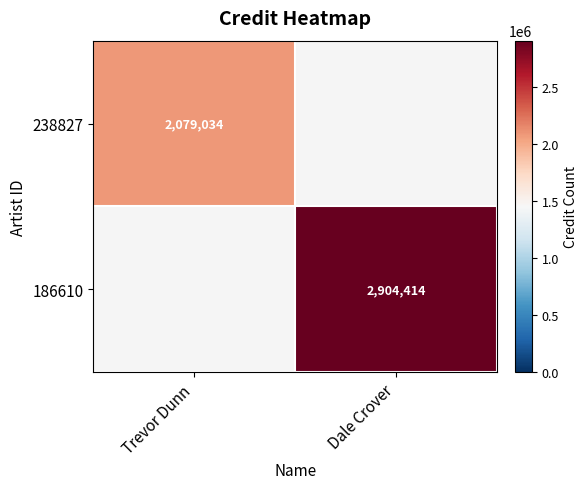

What is the total value across all series at Dale Crover?

2904414